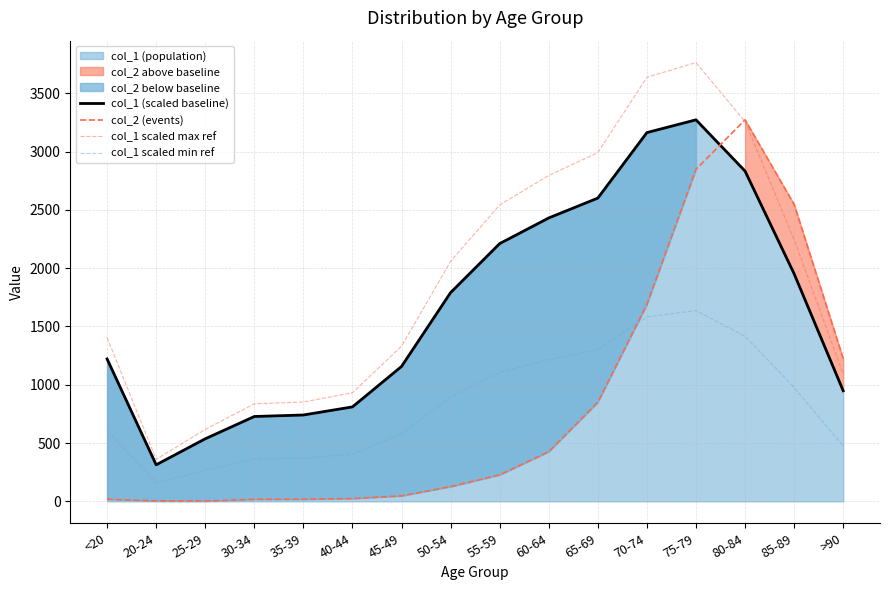

True or false: col_1 scaled min ref and col_2 (events) cross at least once.

True